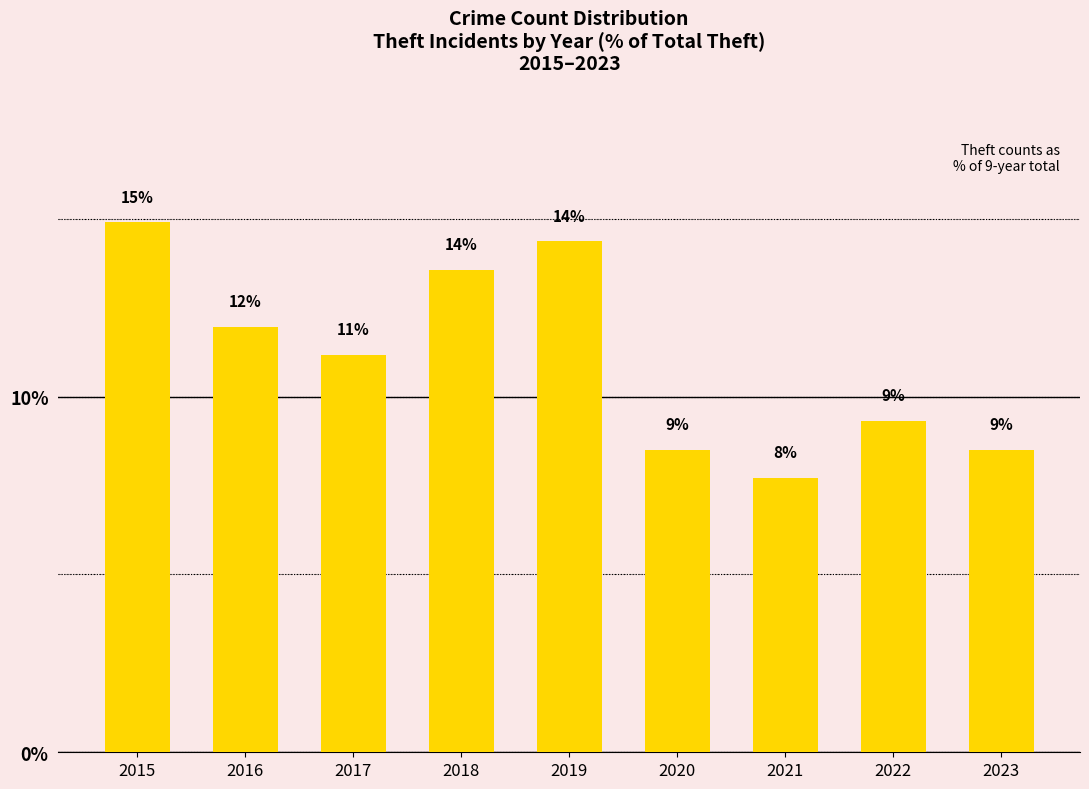

How many bars are there in total?

9